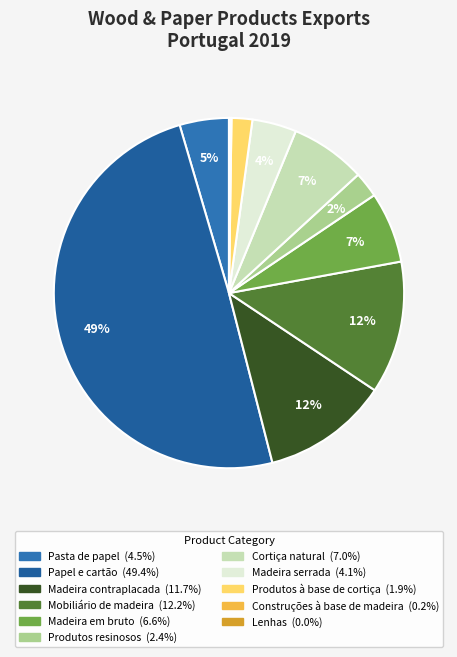

How many segments does this pie chart have?

11